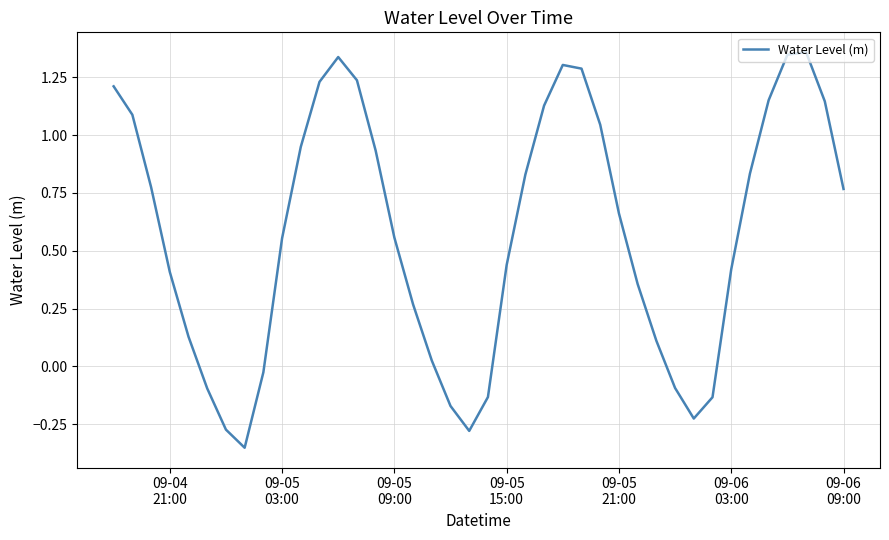

How many categories are shown in the chart?

40